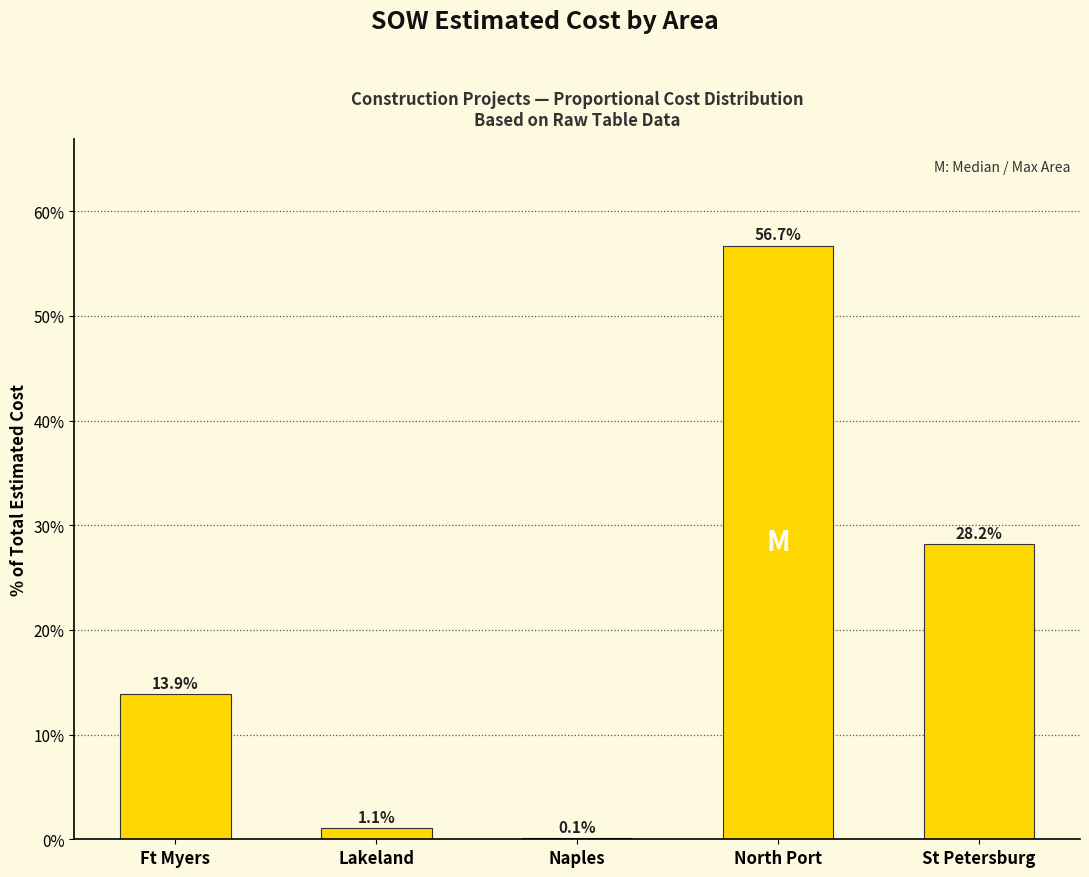

True or false: the data shows 56.7 at North Port.

True